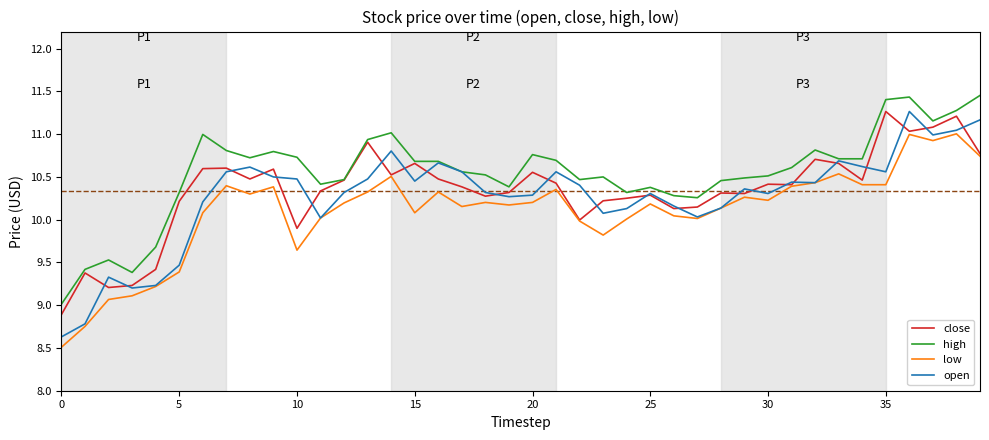

Which series has the widest spread of values?

open